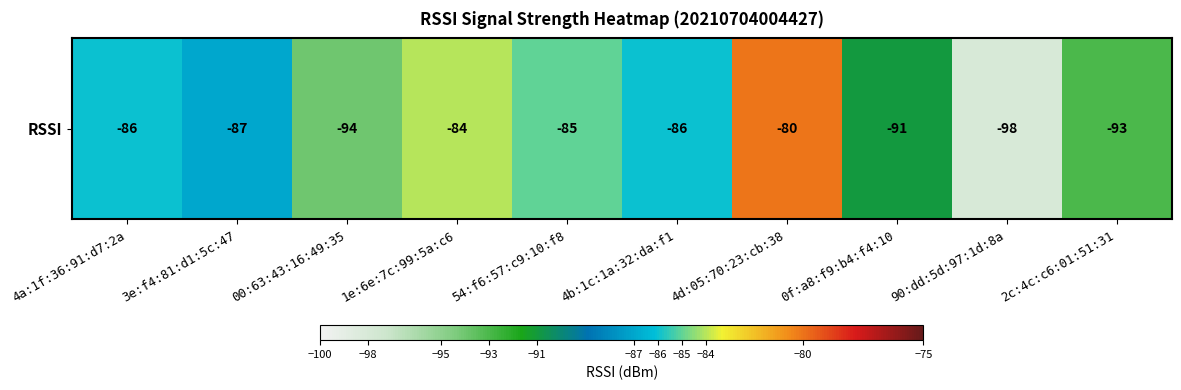

How many categories are shown in the chart?

10